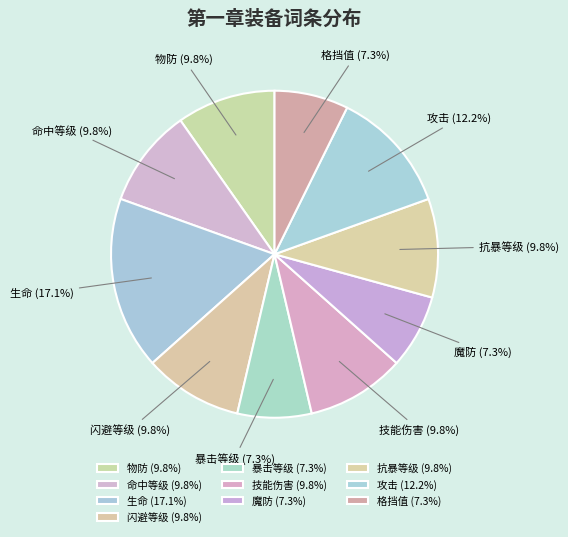

Is it true that 暴击等级 is 7% of the pie?

True